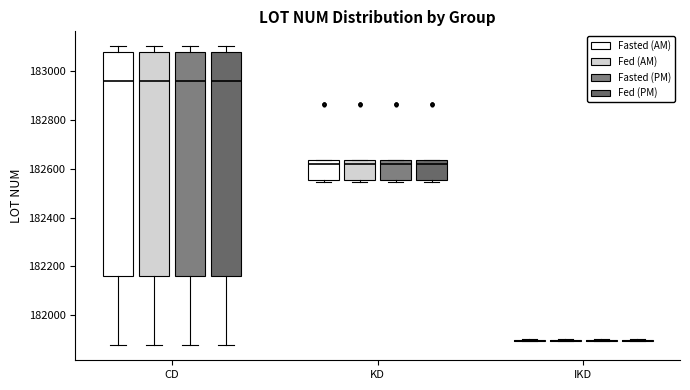

Reading left to right, read every box against the y-axis: the position of its median line, the range the box covers, and the ends of its whiskers. The values are not printed on the chart, so give them approximately, as read against the axis.

CD (Fasted (AM)): median 182960, box 182160 to 183080, whiskers 181880 to 183100
CD (Fed (AM)): median 182960, box 182160 to 183080, whiskers 181880 to 183100
CD (Fasted (PM)): median 182960, box 182160 to 183080, whiskers 181880 to 183100
CD (Fed (PM)): median 182960, box 182160 to 183080, whiskers 181880 to 183100
KD (Fasted (AM)): median 182620, box 182560 to 182640, whiskers 182540 to 182640
KD (Fed (AM)): median 182620, box 182560 to 182640, whiskers 182540 to 182640
KD (Fasted (PM)): median 182620, box 182560 to 182640, whiskers 182540 to 182640
KD (Fed (PM)): median 182620, box 182560 to 182640, whiskers 182540 to 182640
IKD (Fasted (AM)): box collapsed to a line at 181900, whiskers 181900 to 181900
IKD (Fed (AM)): box collapsed to a line at 181900, whiskers 181900 to 181900
IKD (Fasted (PM)): box collapsed to a line at 181900, whiskers 181900 to 181900
IKD (Fed (PM)): box collapsed to a line at 181900, whiskers 181900 to 181900